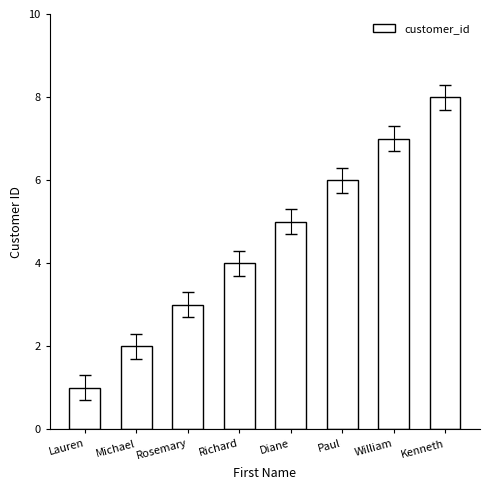

What is the minimum value shown in the chart?

1